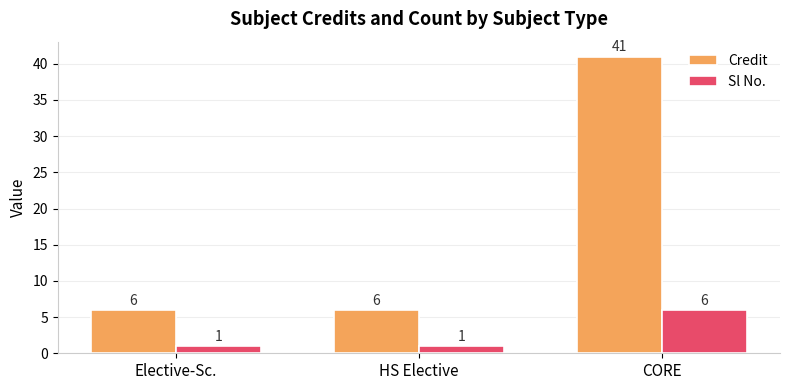

What is the spread (max minus min) of values at Elective-Sc.?

5